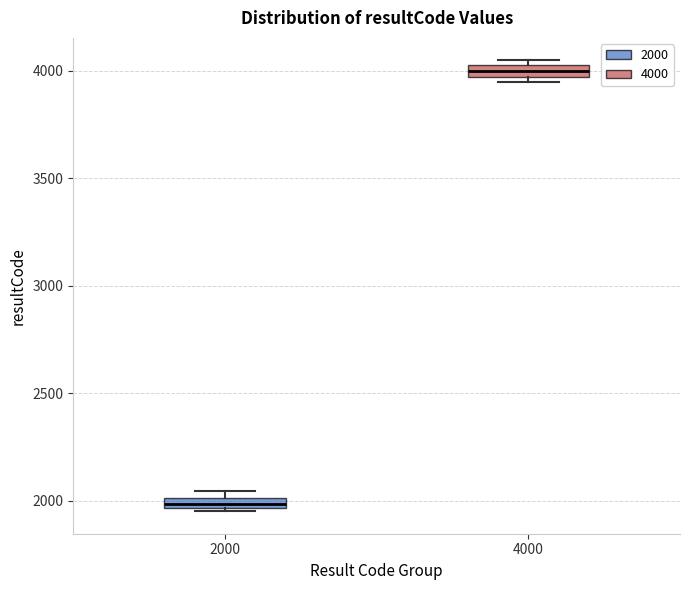

Where does the median line of the box at x = 4000 sit on the y-axis? The values are not printed on the chart, so give them approximately, as read against the axis.

4000